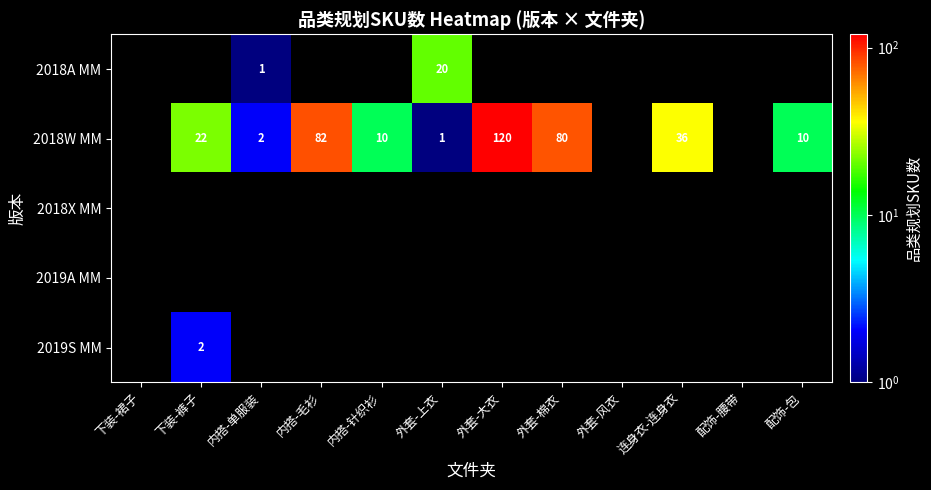

Is it true that 2018W MM equals 22.0 at 下装-裤子?

True